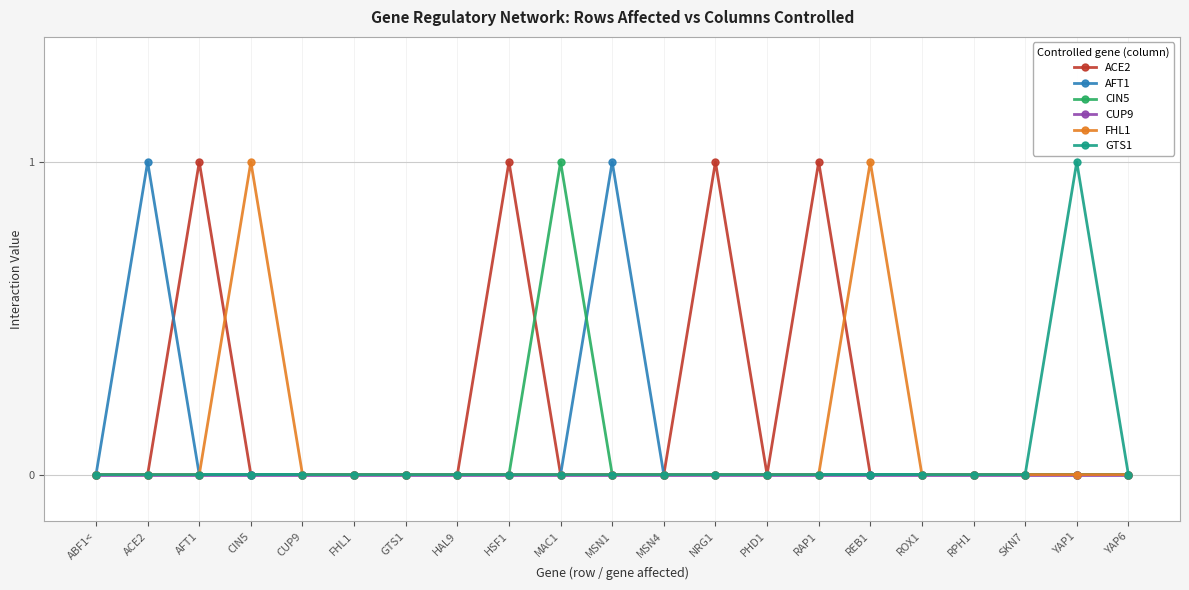

What is the value of the AFT1 point at the 2nd from the left?

1